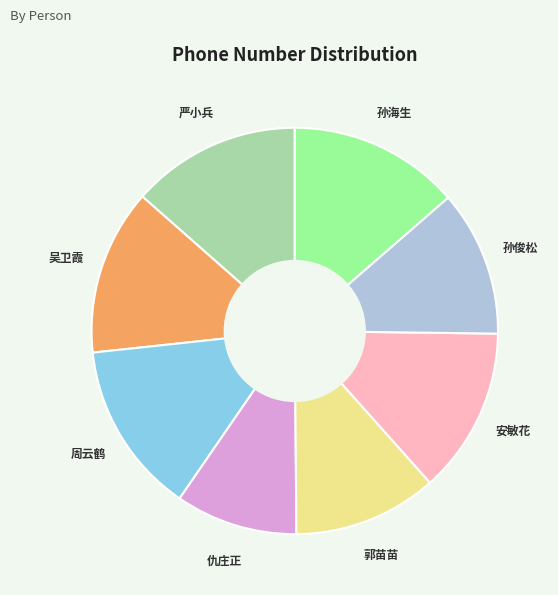

Does any single category account for the majority?

No